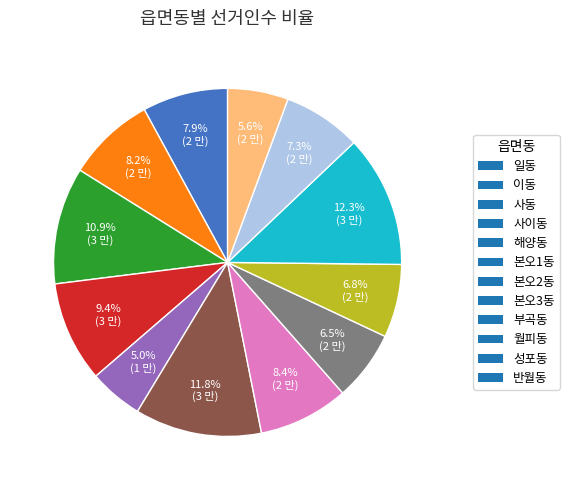

Combined, do 월피동 and 일동 account for over 50%?

No